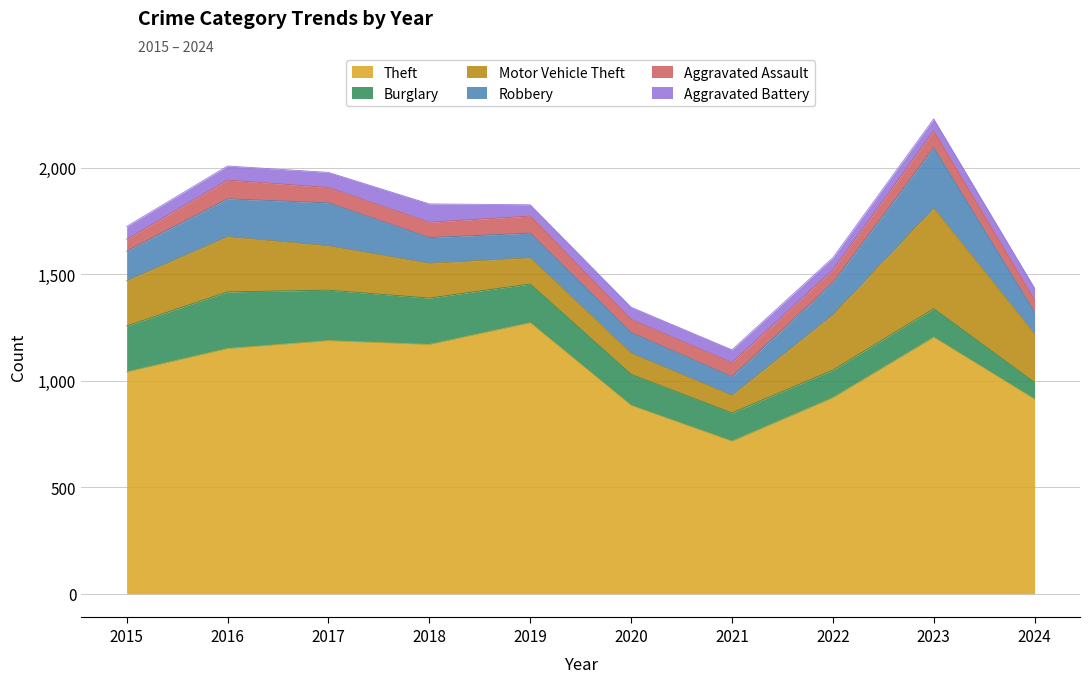

Is it true that Theft equals 884 at 2020?

True